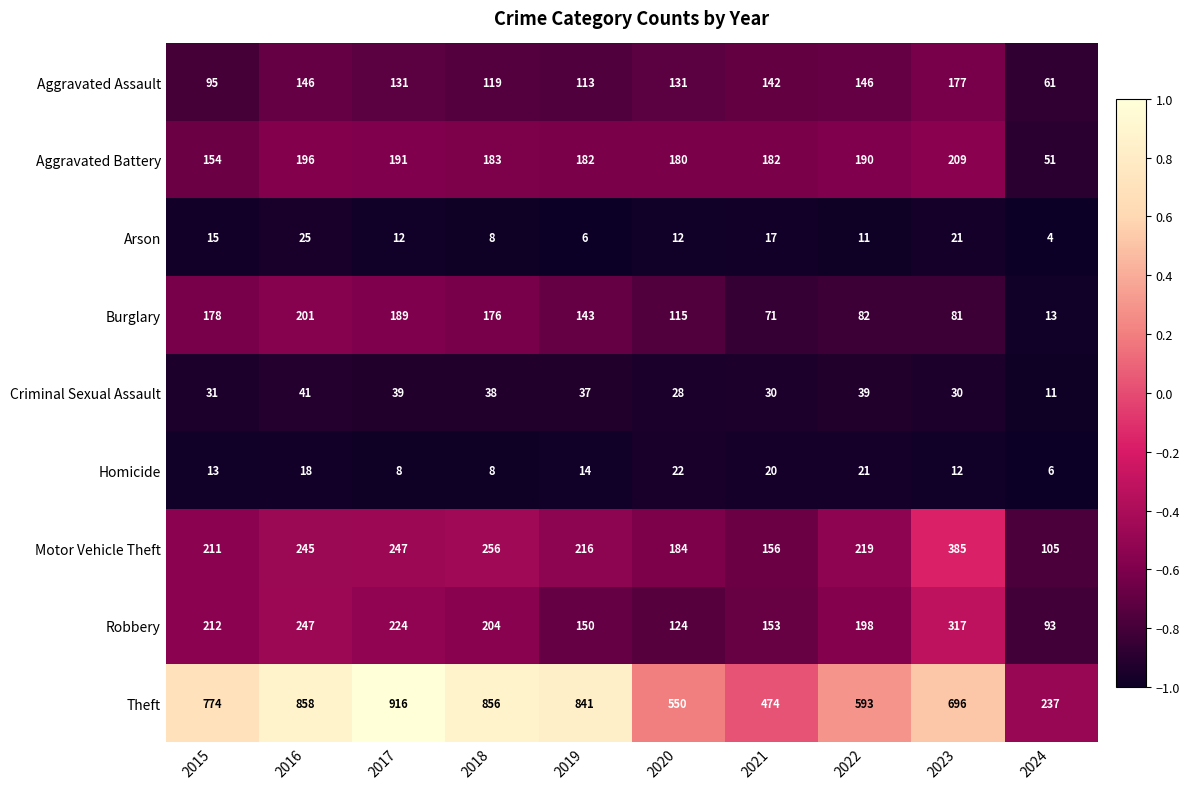

The Aggravated Battery series shows 89 at 2020. True or false?

False